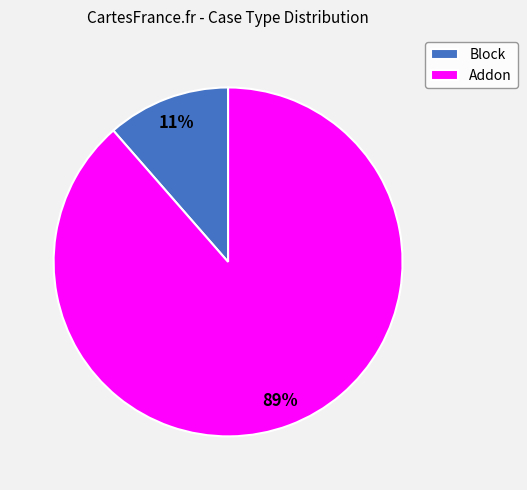

Which has a higher value, Addon or Block?

Addon